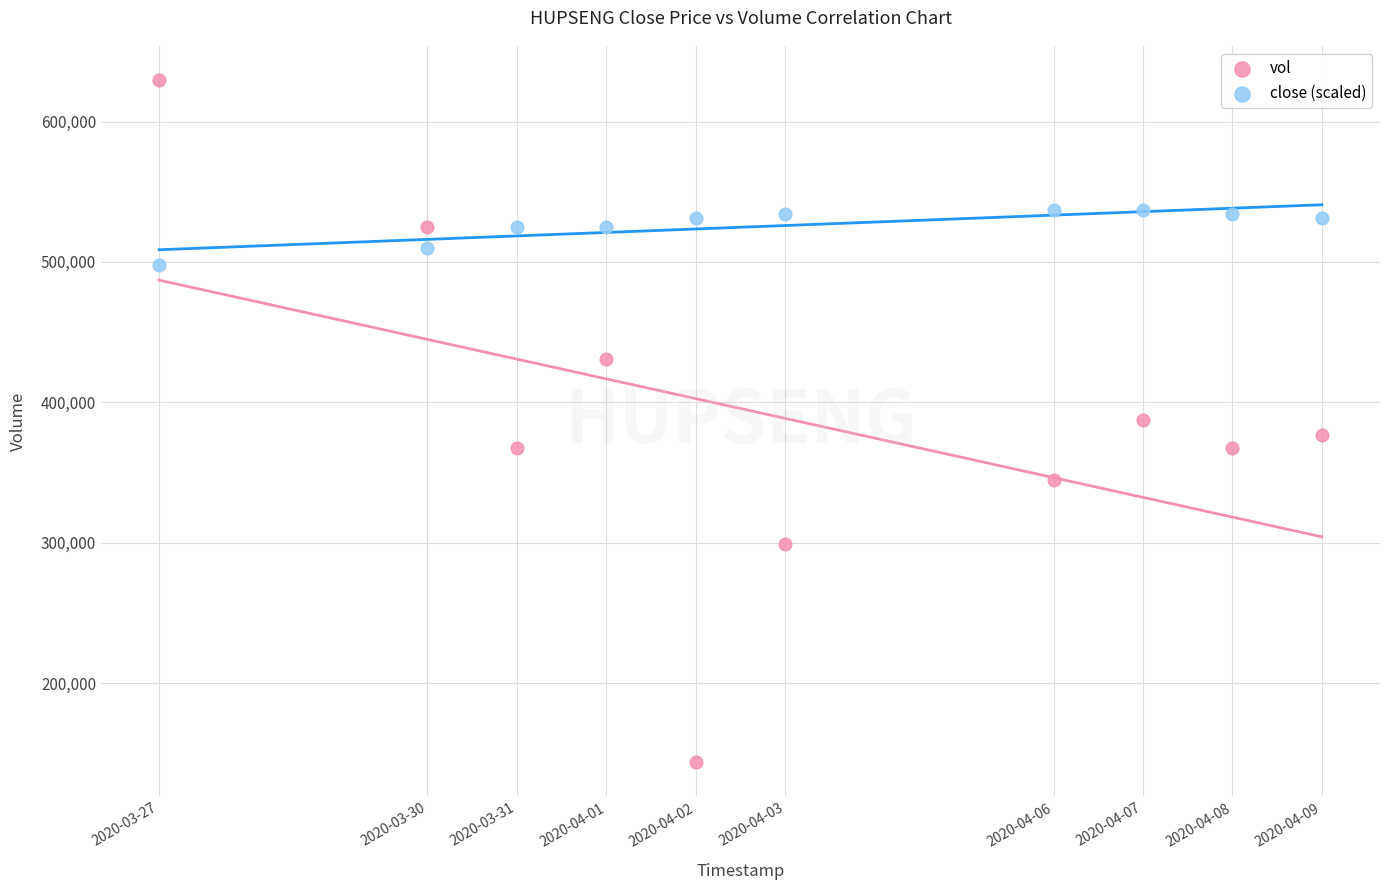

Across all data points, what is the range of X values (max minus min)?

1123200